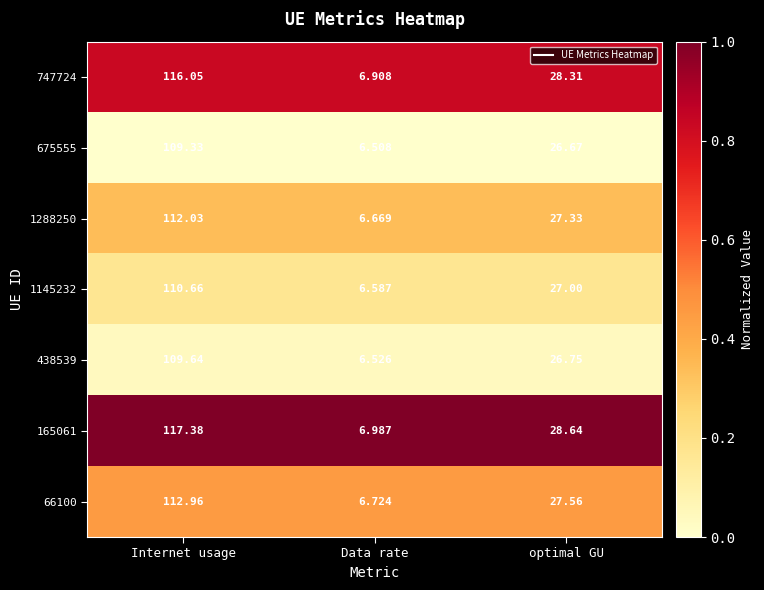

What is the greatest value displayed?

117.4